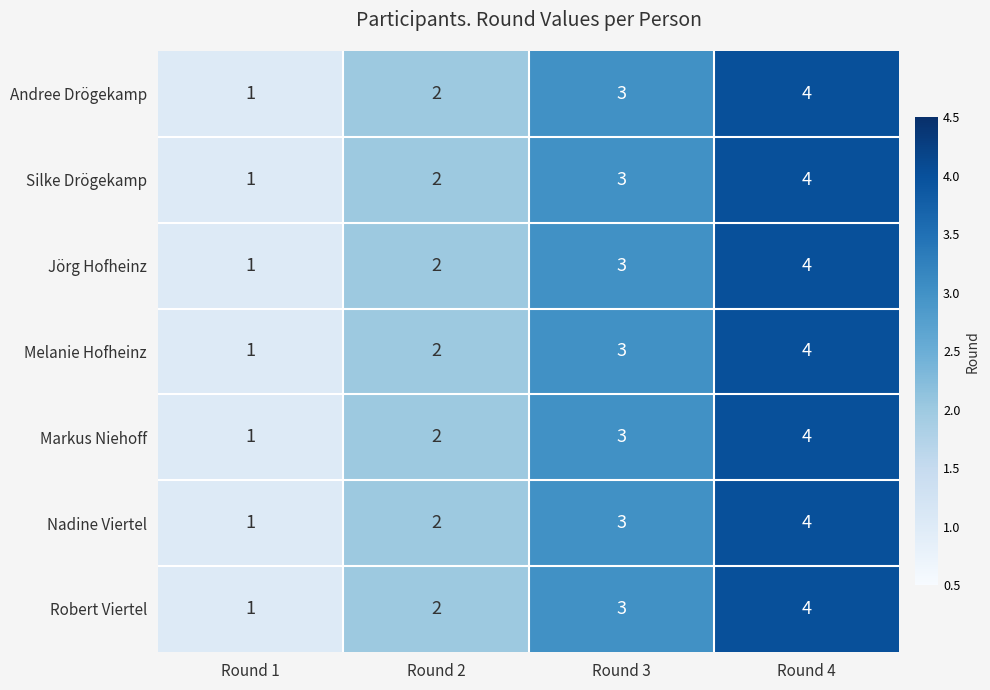

The value of Robert Viertel at Round 4 is 1. True or false?

False